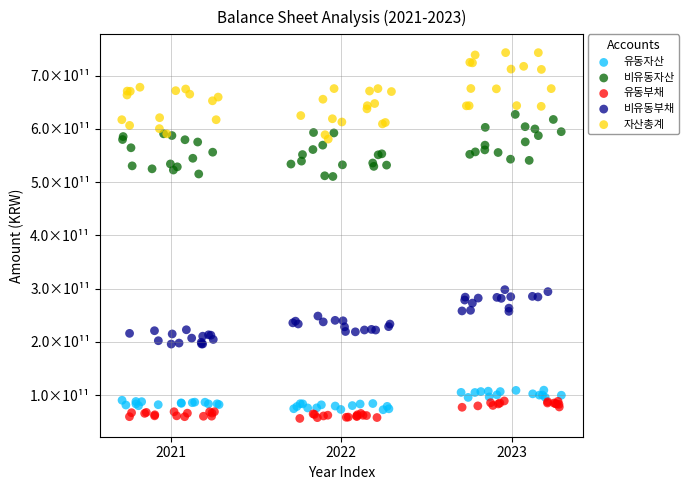

What are all the series names shown in the legend?

유동자산, 비유동자산, 유동부채, 비유동부채, 자산총계